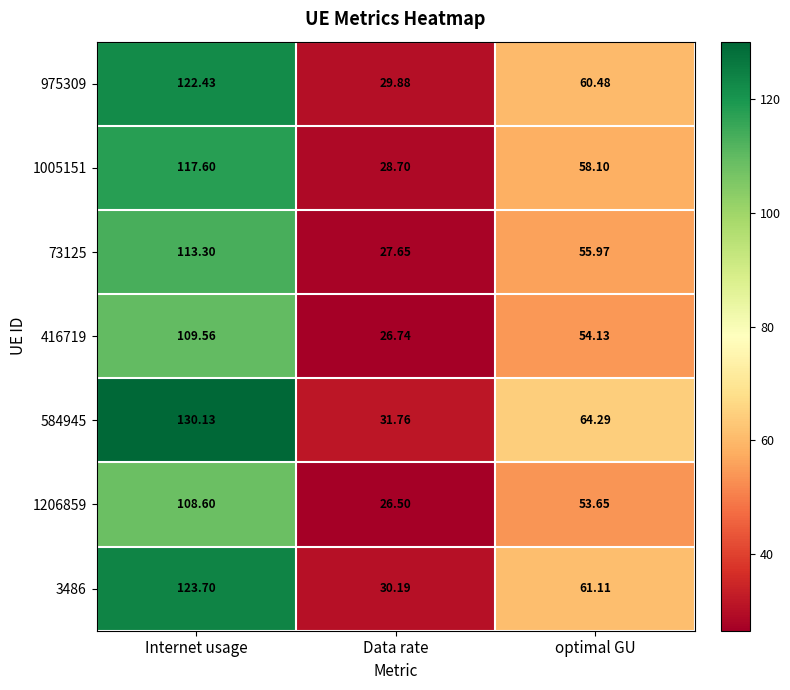

What is the spread (max minus min) of values at Data rate?

5.3